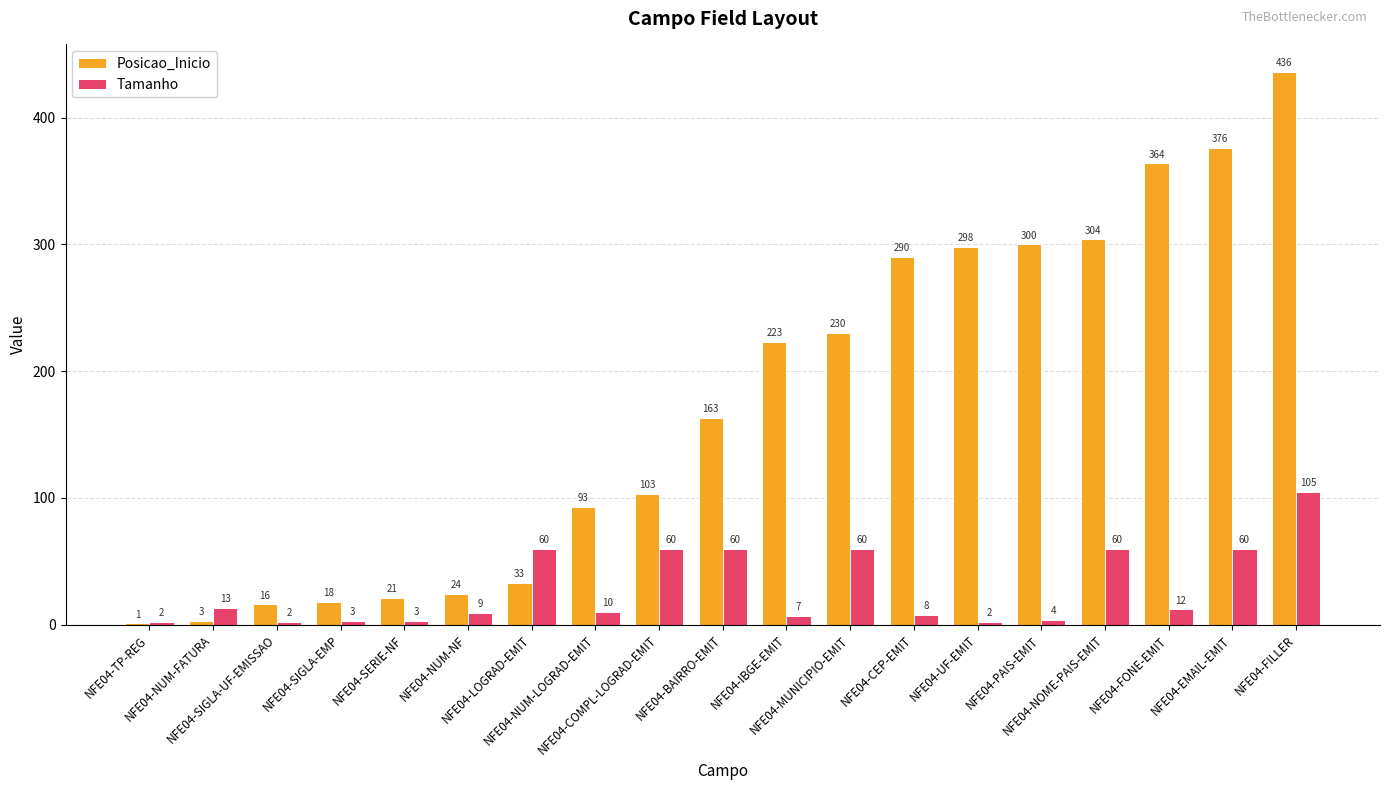

Is the value of Posicao_Inicio at NFE04-MUNICIPIO-EMIT greater than the value of Tamanho at NFE04-UF-EMIT?

Yes